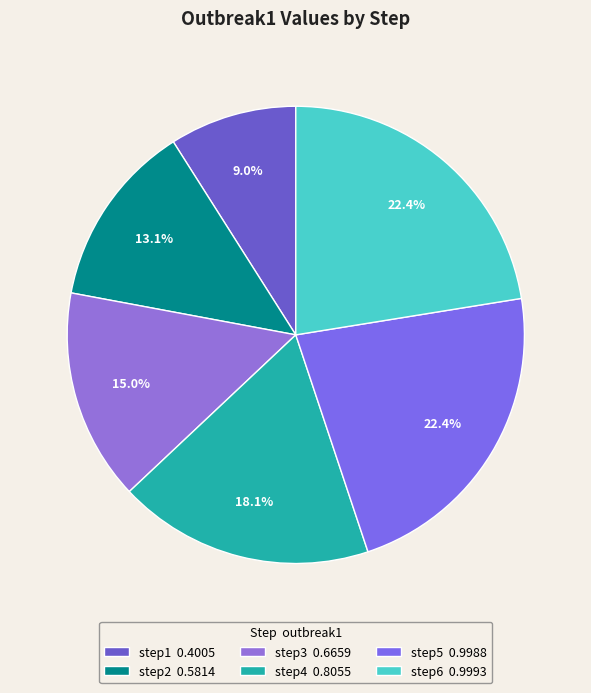

How many segments does this pie chart have?

6